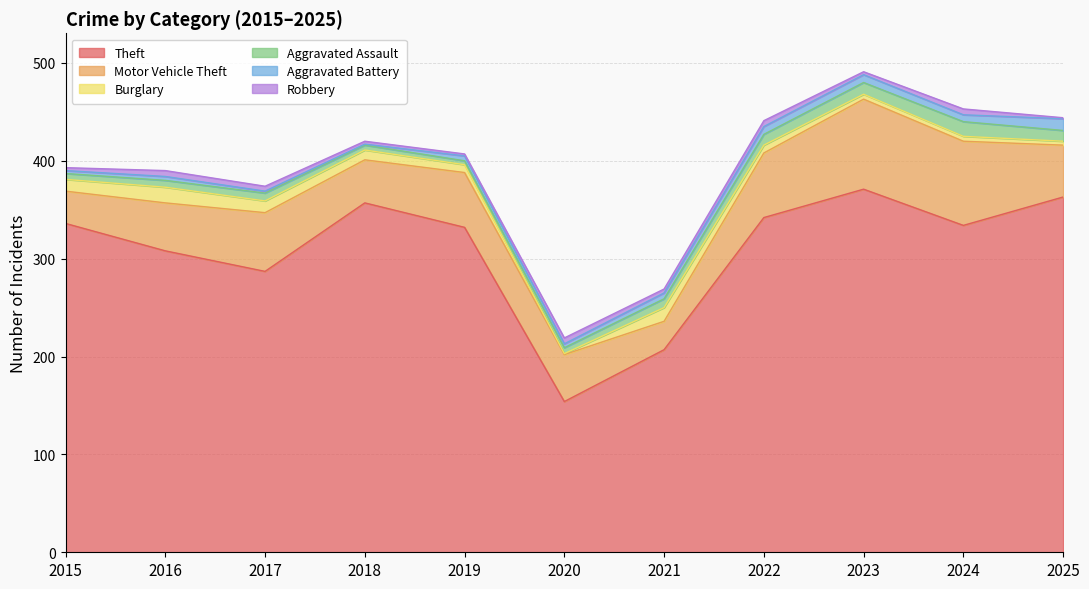

Which series has the widest spread of values?

Theft